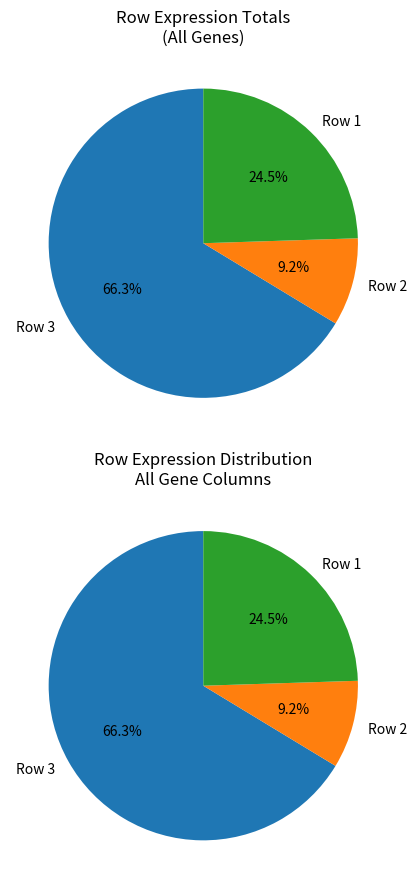

Do 26 and 21 together represent more than half of the pie?

No